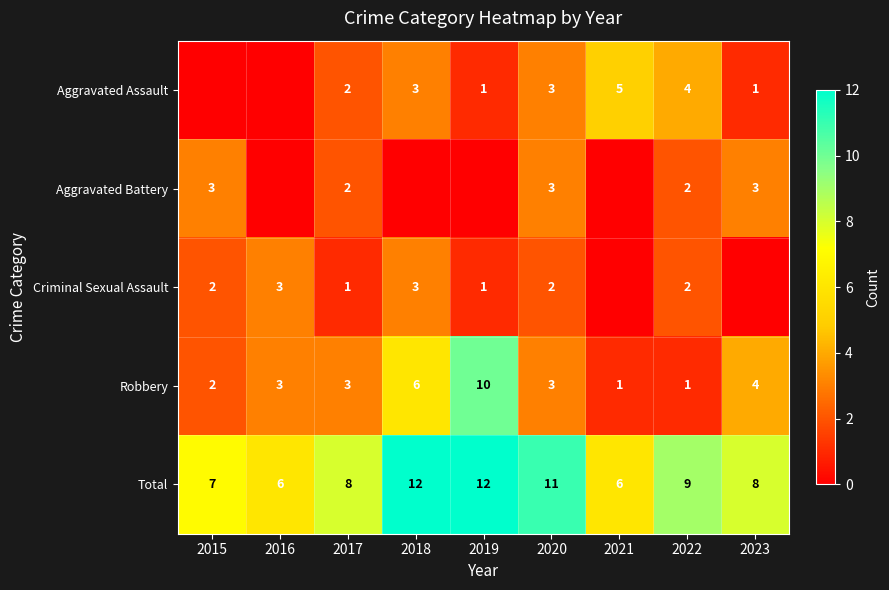

What is the approximate value of Robbery at 2023?

4